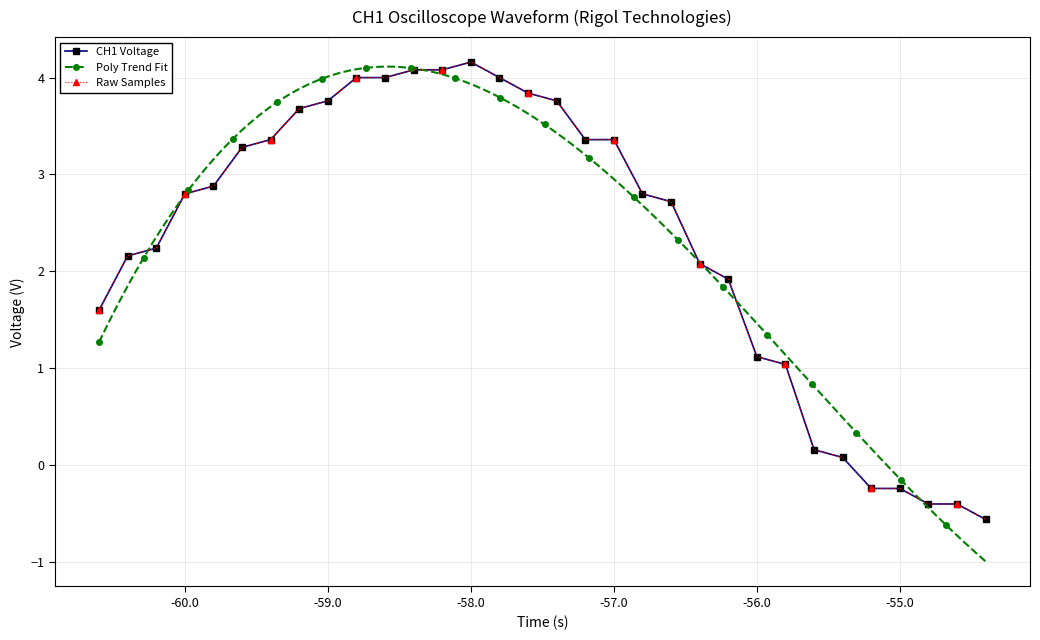

At which label does the data first exceed 2?

-60.0